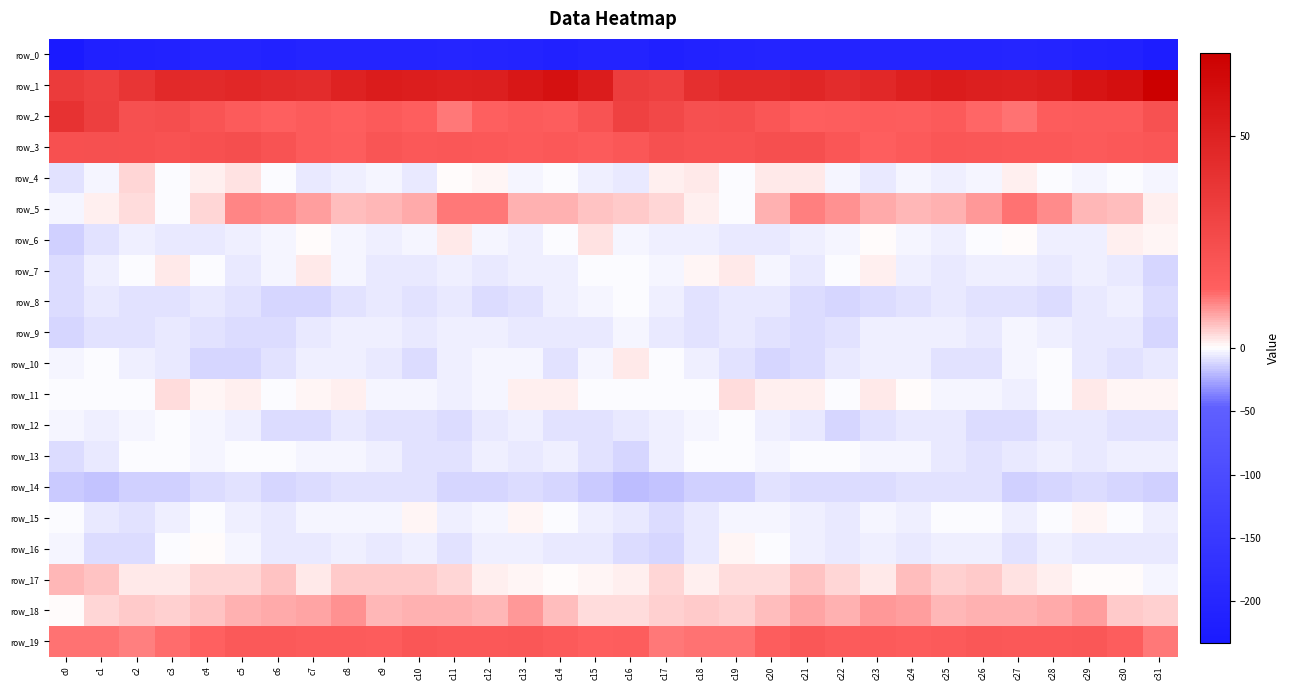

Reading left to right, transcribe all the data shown in this chart.

row_0: c0=-233.1	c1=-213.7	c2=-212.8	c3=-208.3	c4=-204.6	c5=-204.1	c6=-207.9	c7=-203.9	c8=-203.0	c9=-205.5	c10=-204.6	c11=-200.7	c12=-202.5	c13=-206.6	c14=-211.6	c15=-206.5	c16=-207.2	c17=-215.4	c18=-210.2	c19=-207.0	c20=-203.4	c21=-206.1	c22=-207.0	c23=-202.6	c24=-204.2	c25=-205.6	c26=-202.7	c27=-200.7	c28=-203.8	c29=-208.8	c30=-211.6	c31=-224.0
row_1: c0=35.1	c1=31.5	c2=38.4	c3=45.3	c4=45.1	c5=46.7	c6=44.9	c7=43.8	c8=49.1	c9=53.0	c10=51.9	c11=50.7	c12=51.5	c13=55.5	c14=58.9	c15=52.9	c16=34.2	c17=31.6	c18=42.1	c19=45.6	c20=45.6	c21=46.7	c22=43.5	c23=45.7	c24=51.0	c25=53.1	c26=51.4	c27=50.9	c28=52.6	c29=57.1	c30=60.6	c31=69.6
row_2: c0=39.8	c1=33.1	c2=23.3	c3=24.2	c4=20.5	c5=16.6	c6=14.4	c7=16.4	c8=14.8	c9=17.2	c10=15.0	c11=11.6	c12=14.5	c13=16.7	c14=15.6	c15=20.9	c16=31.0	c17=27.7	c18=23.2	c19=23.5	c20=19.1	c21=15.2	c22=15.3	c23=16.2	c24=15.3	c25=17.4	c26=13.2	c27=12.2	c28=16.0	c29=16.5	c30=16.3	c31=21.9
row_3: c0=22.3	c1=23.3	c2=22.6	c3=21.3	c4=22.6	c5=24.1	c6=21.0	c7=16.3	c8=15.3	c9=19.7	c10=18.3	c11=18.6	c12=18.0	c13=17.2	c14=18.0	c15=16.7	c16=18.5	c17=23.2	c18=21.5	c19=21.7	c20=23.5	c21=23.7	c22=19.2	c23=15.2	c24=17.1	c25=19.2	c26=18.7	c27=18.0	c28=18.4	c29=17.2	c30=18.3	c31=19.5
row_4: c0=-8.1	c1=-2.3	c2=3.3	c3=-0.5	c4=1.3	c5=2.5	c6=-1.7	c7=-6.4	c8=-5.3	c9=-2.6	c10=-5.6	c11=0.5	c12=1.0	c13=-3.1	c14=-1.7	c15=-5.2	c16=-6.1	c17=1.2	c18=2.0	c19=-0.6	c20=2.1	c21=1.7	c22=-3.5	c23=-7.3	c24=-3.1	c25=-4.4	c26=-3.5	c27=1.4	c28=-0.0	c29=-3.2	c30=-1.4	c31=-2.8
row_5: c0=-2.5	c1=1.5	c2=3.2	c3=-0.6	c4=3.8	c5=10.4	c6=9.9	c7=8.3	c8=6.0	c9=6.4	c10=7.2	c11=11.9	c12=11.6	c13=7.0	c14=6.7	c15=5.2	c16=4.4	c17=3.6	c18=1.5	c19=-0.2	c20=6.7	c21=11.0	c22=9.3	c23=7.3	c24=6.3	c25=6.7	c26=8.8	c27=12.2	c28=10.2	c29=6.5	c30=5.9	c31=1.6
row_6: c0=-13.2	c1=-8.0	c2=-4.5	c3=-5.6	c4=-5.9	c5=-4.9	c6=-3.4	c7=0.3	c8=-2.0	c9=-5.2	c10=-3.5	c11=1.8	c12=-3.5	c13=-5.0	c14=-1.2	c15=2.7	c16=-2.5	c17=-5.4	c18=-4.9	c19=-6.0	c20=-5.7	c21=-4.1	c22=-1.9	c23=0.1	c24=-3.1	c25=-5.1	c26=-1.0	c27=0.4	c28=-5.1	c29=-4.0	c30=1.1	c31=0.9
row_7: c0=-9.8	c1=-5.1	c2=-0.6	c3=1.9	c4=-0.0	c5=-5.6	c6=-3.2	c7=2.0	c8=-2.0	c9=-6.0	c10=-5.6	c11=-3.9	c12=-7.1	c13=-4.7	c14=-4.9	c15=-1.1	c16=-0.4	c17=-2.9	c18=0.9	c19=1.9	c20=-2.3	c21=-5.8	c22=-0.3	c23=1.3	c24=-3.9	c25=-6.3	c26=-4.6	c27=-5.1	c28=-6.7	c29=-4.4	c30=-5.6	c31=-11.0
row_8: c0=-10.6	c1=-5.5	c2=-7.3	c3=-7.9	c4=-5.9	c5=-8.9	c6=-12.2	c7=-11.1	c8=-8.3	c9=-6.5	c10=-8.0	c11=-7.2	c12=-9.7	c13=-8.6	c14=-3.9	c15=-3.2	c16=-0.2	c17=-5.0	c18=-7.7	c19=-7.1	c20=-6.4	c21=-10.3	c22=-12.0	c23=-10.2	c24=-7.5	c25=-6.6	c26=-8.3	c27=-7.5	c28=-10.0	c29=-6.4	c30=-4.7	c31=-10.4
row_9: c0=-12.1	c1=-8.3	c2=-8.3	c3=-6.2	c4=-8.0	c5=-9.2	c6=-10.0	c7=-5.9	c8=-3.9	c9=-3.9	c10=-6.1	c11=-4.1	c12=-4.3	c13=-7.1	c14=-5.8	c15=-6.4	c16=-3.3	c17=-6.9	c18=-7.4	c19=-6.7	c20=-8.5	c21=-9.8	c22=-8.2	c23=-4.9	c24=-3.7	c25=-4.8	c26=-5.8	c27=-3.4	c28=-5.3	c29=-6.8	c30=-7.1	c31=-12.0
row_10: c0=-2.1	c1=-0.9	c2=-4.7	c3=-6.1	c4=-11.8	c5=-11.2	c6=-8.7	c7=-4.6	c8=-4.4	c9=-6.8	c10=-9.7	c11=-5.3	c12=-2.3	c13=-3.5	c14=-8.2	c15=-3.5	c16=2.1	c17=-0.8	c18=-4.8	c19=-8.7	c20=-11.9	c21=-10.6	c22=-6.5	c23=-4.3	c24=-4.8	c25=-8.6	c26=-8.5	c27=-3.6	c28=-1.7	c29=-5.6	c30=-8.2	c31=-6.7
row_11: c0=-0.1	c1=-0.6	c2=-1.6	c3=2.9	c4=1.0	c5=1.6	c6=-0.2	c7=1.0	c8=1.2	c9=-1.8	c10=-1.9	c11=-4.8	c12=-3.2	c13=1.3	c14=1.1	c15=-1.2	c16=-1.0	c17=-1.1	c18=-0.3	c19=2.8	c20=1.2	c21=1.2	c22=-0.3	c23=1.9	c24=0.3	c25=-2.2	c26=-2.7	c27=-4.9	c28=-1.3	c29=1.9	c30=0.8	c31=0.7
row_12: c0=-2.4	c1=-3.9	c2=-3.6	c3=-0.8	c4=-2.7	c5=-5.3	c6=-10.4	c7=-10.0	c8=-6.4	c9=-7.7	c10=-8.1	c11=-10.7	c12=-6.7	c13=-5.1	c14=-7.6	c15=-8.6	c16=-7.2	c17=-4.6	c18=-2.6	c19=-0.8	c20=-3.7	c21=-6.8	c22=-11.6	c23=-7.7	c24=-7.2	c25=-7.0	c26=-9.7	c27=-9.5	c28=-5.6	c29=-5.6	c30=-8.5	c31=-8.9
row_13: c0=-9.6	c1=-7.2	c2=-0.6	c3=-0.5	c4=-2.1	c5=-1.4	c6=-0.8	c7=-2.8	c8=-1.9	c9=-4.1	c10=-7.5	c11=-8.3	c12=-5.3	c13=-5.9	c14=-5.1	c15=-9.0	c16=-12.6	c17=-5.1	c18=-0.1	c19=-1.1	c20=-2.3	c21=-0.7	c22=-1.3	c23=-2.8	c24=-2.0	c25=-5.8	c26=-8.1	c27=-7.3	c28=-5.2	c29=-5.8	c30=-4.9	c31=-4.5
row_14: c0=-15.2	c1=-17.2	c2=-14.3	c3=-14.1	c4=-9.5	c5=-8.0	c6=-11.0	c7=-10.3	c8=-8.1	c9=-7.4	c10=-8.2	c11=-11.5	c12=-12.3	c13=-10.2	c14=-11.2	c15=-16.2	c16=-19.9	c17=-17.1	c18=-14.1	c19=-13.0	c20=-8.2	c21=-9.2	c22=-10.6	c23=-9.9	c24=-7.4	c25=-8.0	c26=-8.6	c27=-13.0	c28=-11.0	c29=-10.6	c30=-11.6	c31=-14.2
row_15: c0=-1.4	c1=-7.2	c2=-8.3	c3=-3.9	c4=-1.7	c5=-4.0	c6=-7.1	c7=-3.5	c8=-3.0	c9=-2.1	c10=0.6	c11=-4.1	c12=-2.9	c13=0.7	c14=-0.1	c15=-4.9	c16=-6.7	c17=-9.2	c18=-6.6	c19=-2.6	c20=-2.3	c21=-5.4	c22=-5.8	c23=-2.6	c24=-3.7	c25=-0.3	c26=-0.8	c27=-4.9	c28=-0.9	c29=0.6	c30=-1.4	c31=-5.0
row_16: c0=-2.4	c1=-10.5	c2=-9.4	c3=-0.5	c4=0.2	c5=-3.1	c6=-6.5	c7=-5.7	c8=-5.3	c9=-6.5	c10=-3.9	c11=-7.7	c12=-5.3	c13=-4.8	c14=-7.1	c15=-5.9	c16=-9.9	c17=-12.2	c18=-6.0	c19=0.9	c20=-0.9	c21=-4.6	c22=-6.2	c23=-5.2	c24=-6.3	c25=-5.1	c26=-5.1	c27=-7.8	c28=-4.0	c29=-5.9	c30=-6.9	c31=-6.1
row_17: c0=6.1	c1=4.9	c2=1.9	c3=2.2	c4=3.4	c5=3.6	c6=5.1	c7=1.7	c8=4.4	c9=4.6	c10=4.9	c11=3.4	c12=1.6	c13=0.9	c14=0.4	c15=0.6	c16=1.5	c17=3.4	c18=1.5	c19=2.9	c20=3.0	c21=5.2	c22=3.5	c23=2.0	c24=5.5	c25=4.3	c26=4.8	c27=2.4	c28=1.6	c29=0.5	c30=0.1	c31=-2.6
row_18: c0=0.1	c1=3.7	c2=4.4	c3=3.8	c4=5.4	c5=6.6	c6=7.2	c7=7.7	c8=9.6	c9=6.5	c10=6.7	c11=6.9	c12=6.2	c13=8.9	c14=6.0	c15=2.9	c16=2.9	c17=3.9	c18=4.5	c19=4.0	c20=5.8	c21=7.7	c22=6.6	c23=8.9	c24=8.7	c25=6.3	c26=6.6	c27=6.6	c28=7.2	c29=8.5	c30=4.7	c31=4.3
row_19: c0=12.0	c1=12.0	c2=11.4	c3=12.6	c4=13.6	c5=17.7	c6=17.6	c7=16.7	c8=16.8	c9=15.9	c10=19.4	c11=18.4	c12=18.0	c13=18.6	c14=17.2	c15=14.8	c16=15.4	c17=11.7	c18=12.0	c19=12.4	c20=15.3	c21=18.6	c22=16.8	c23=17.0	c24=15.9	c25=17.3	c26=18.8	c27=18.4	c28=18.0	c29=18.6	c30=15.4	c31=11.8